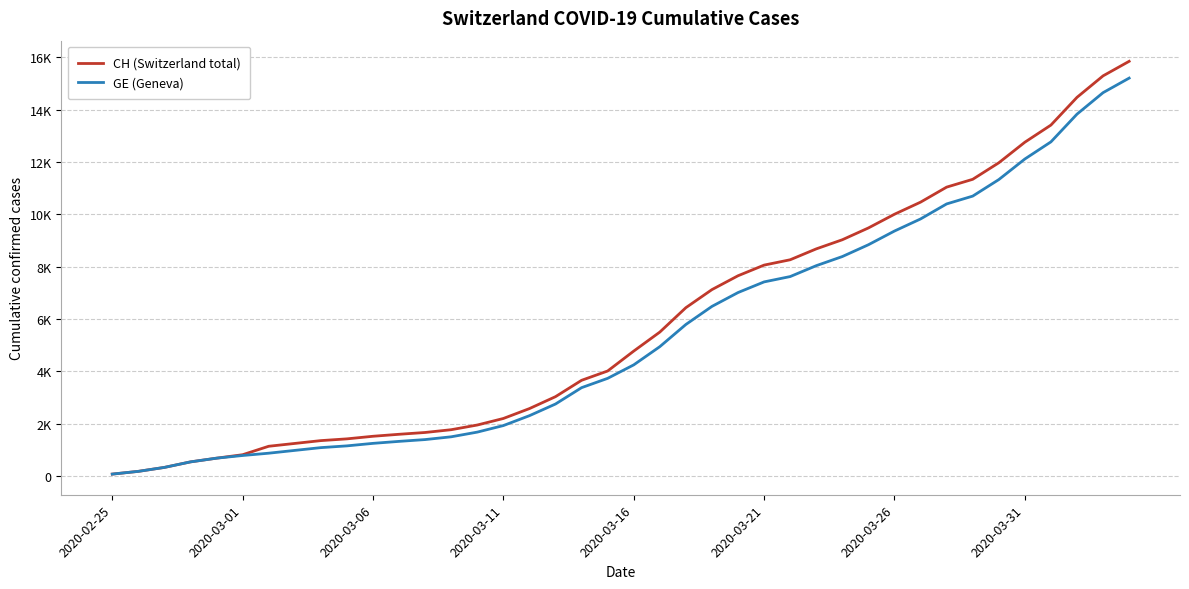

Is this an area chart (filled region under the line)?

No